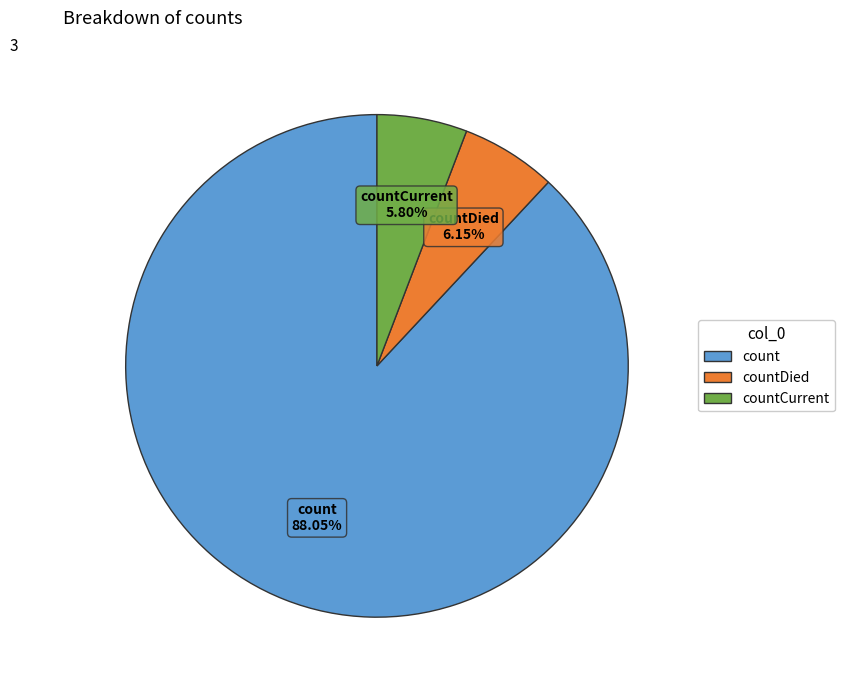

To the nearest percent, what percentage of the pie is countDied?

6%